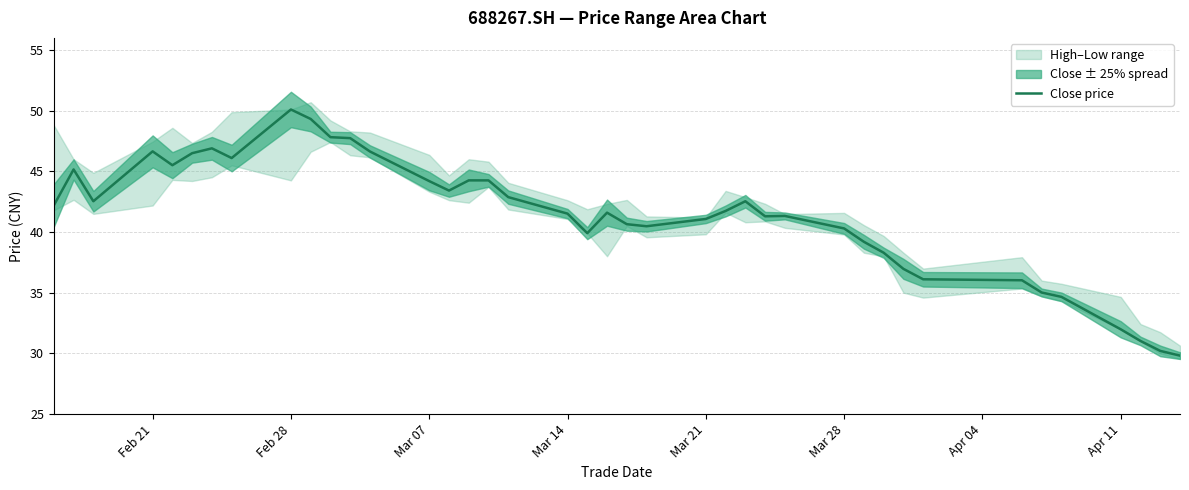

Is this an area chart (filled region under the line)?

No